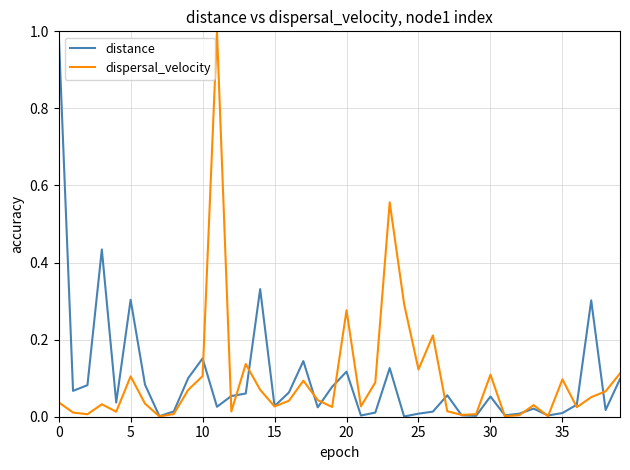

What is the greatest value displayed?

1.0